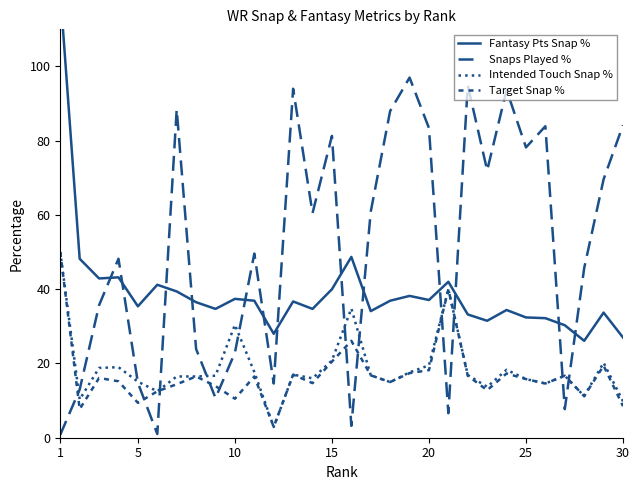

What is the sum of all Snaps Played % values?

1528.4